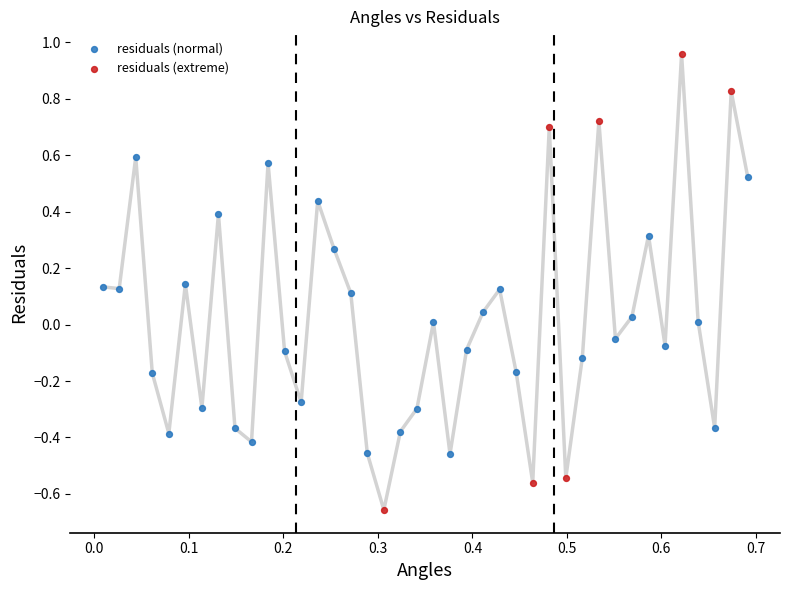

Which series contains the highest Y value?

residuals (extreme)